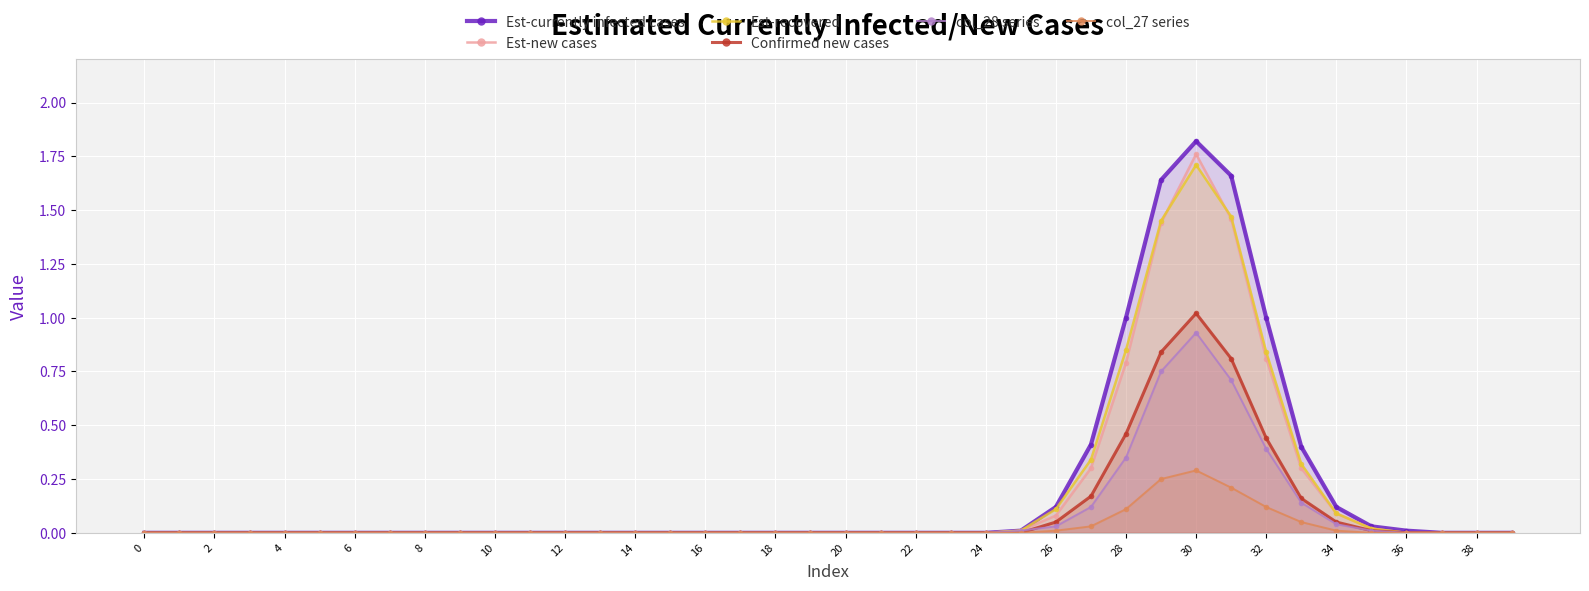

Does the chart display data point markers on the line(s)?

Yes